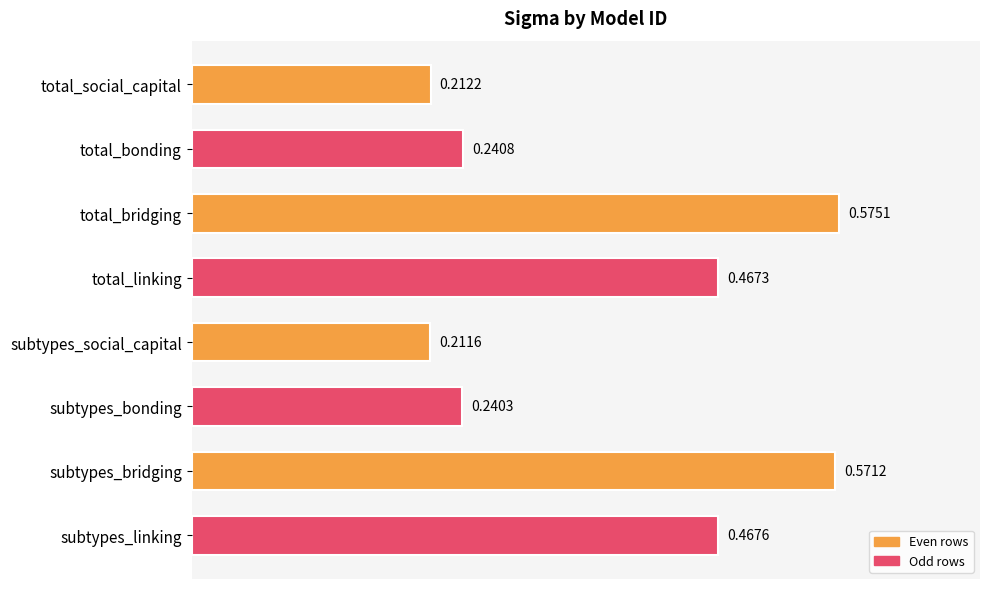

Between total_bridging and subtypes_bonding, which is larger?

total_bridging